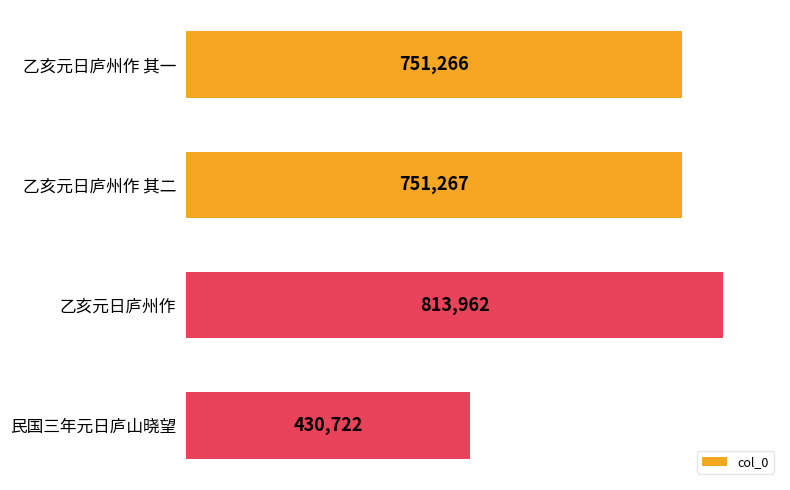

The chart shows a value of 751266 at 乙亥元日庐州作 其一. True or false?

True